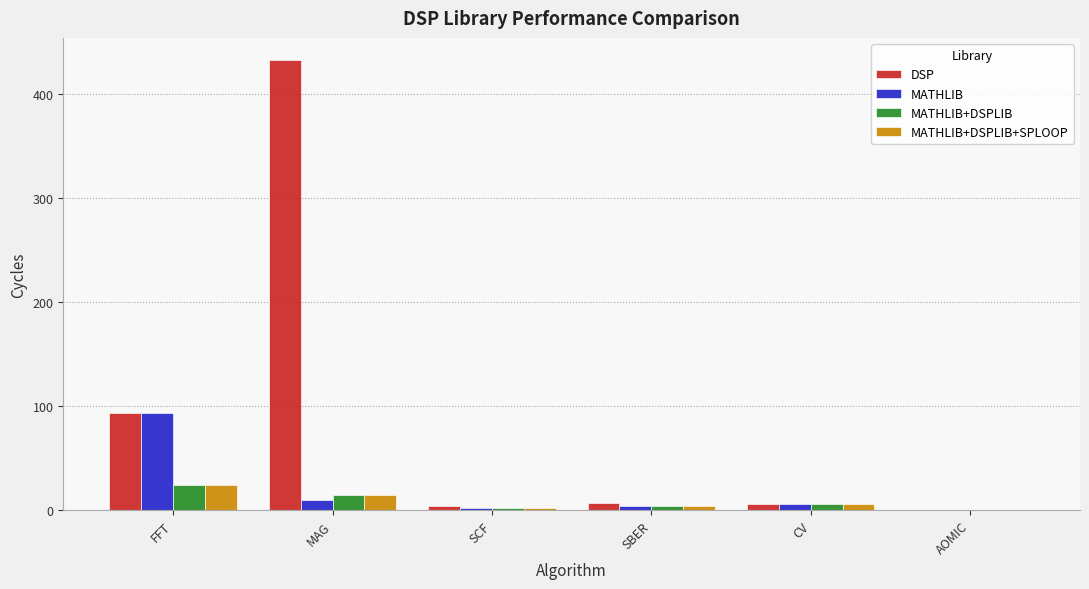

At which category is the sum across all series the highest?

MAG